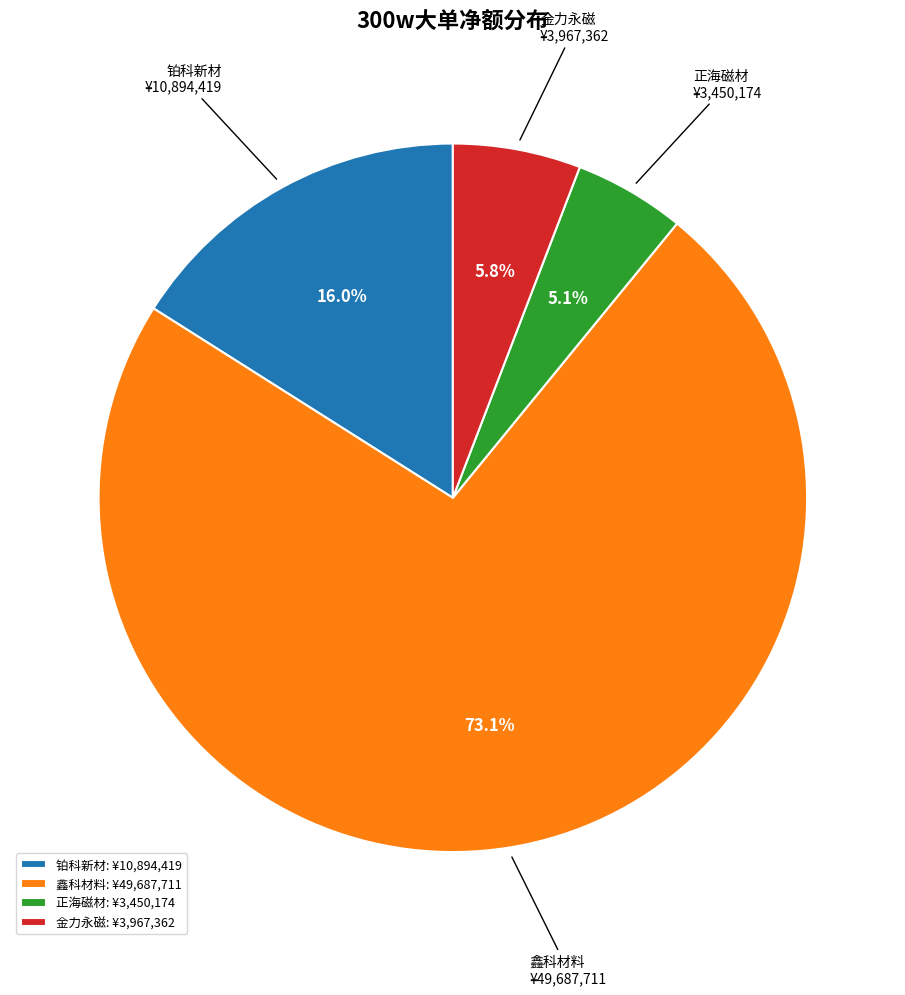

What percentage is NOT represented by 正海磁材?

94.9%